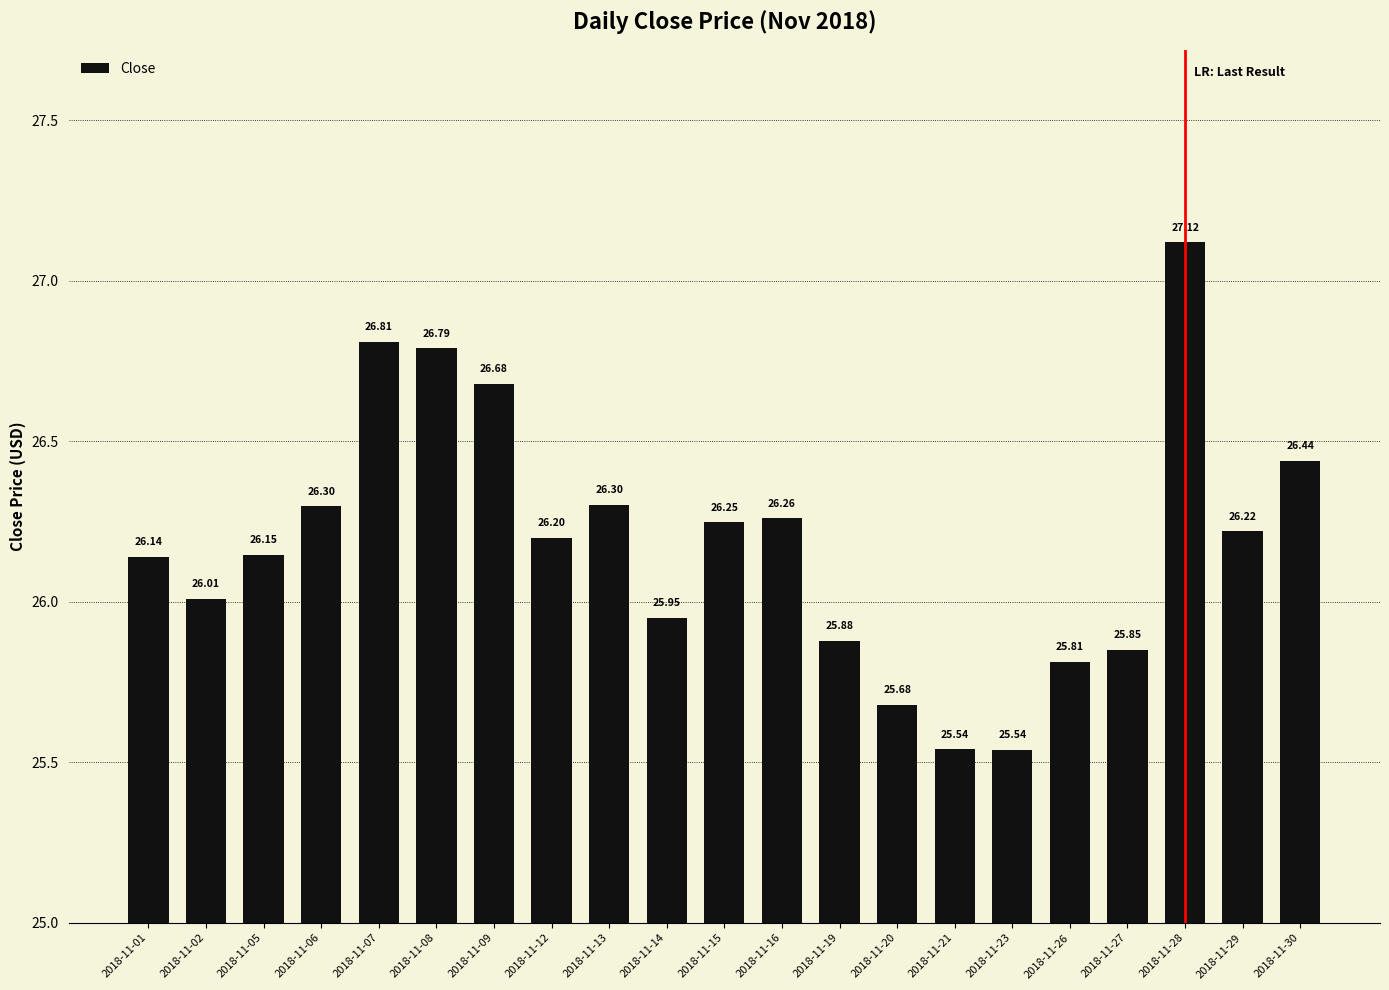

What is the difference between the maximum and minimum values?

1.6